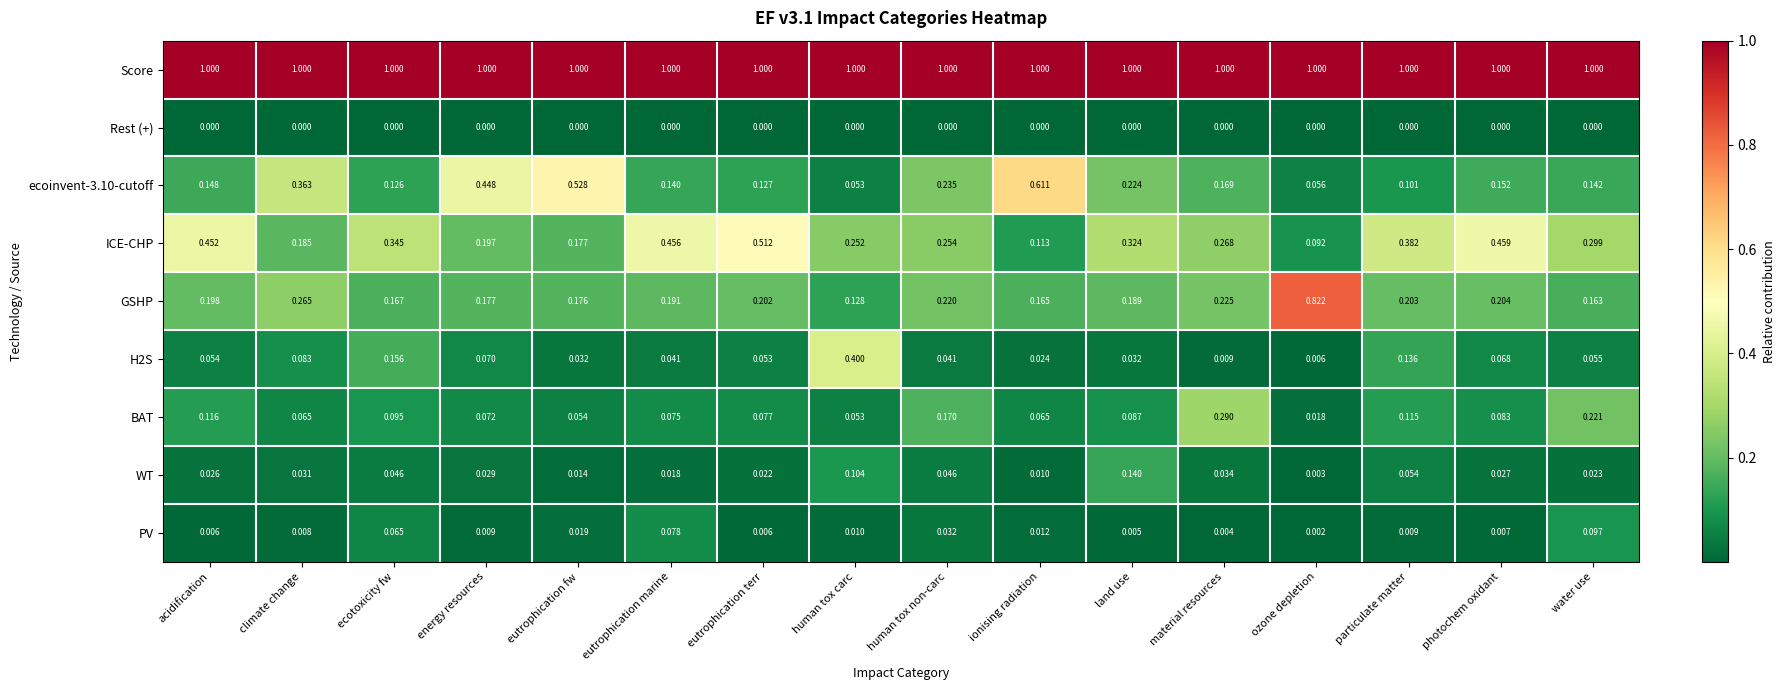

Where is ICE-CHP nearest to the value 0?

ozone depletion